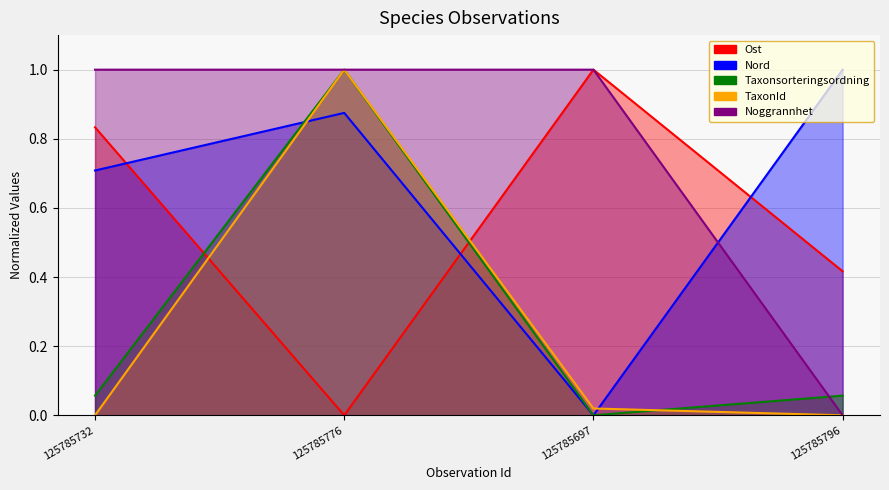

True or false: Taxonsorteringsordning has a value of 0.1 at 125785732.

True